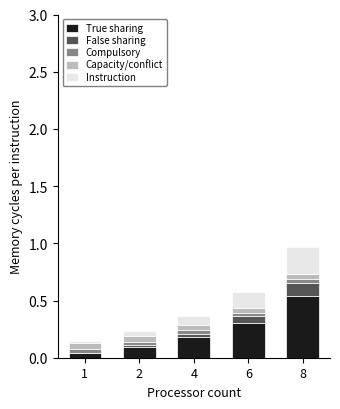

Does the chart contain stacked bars?

Yes